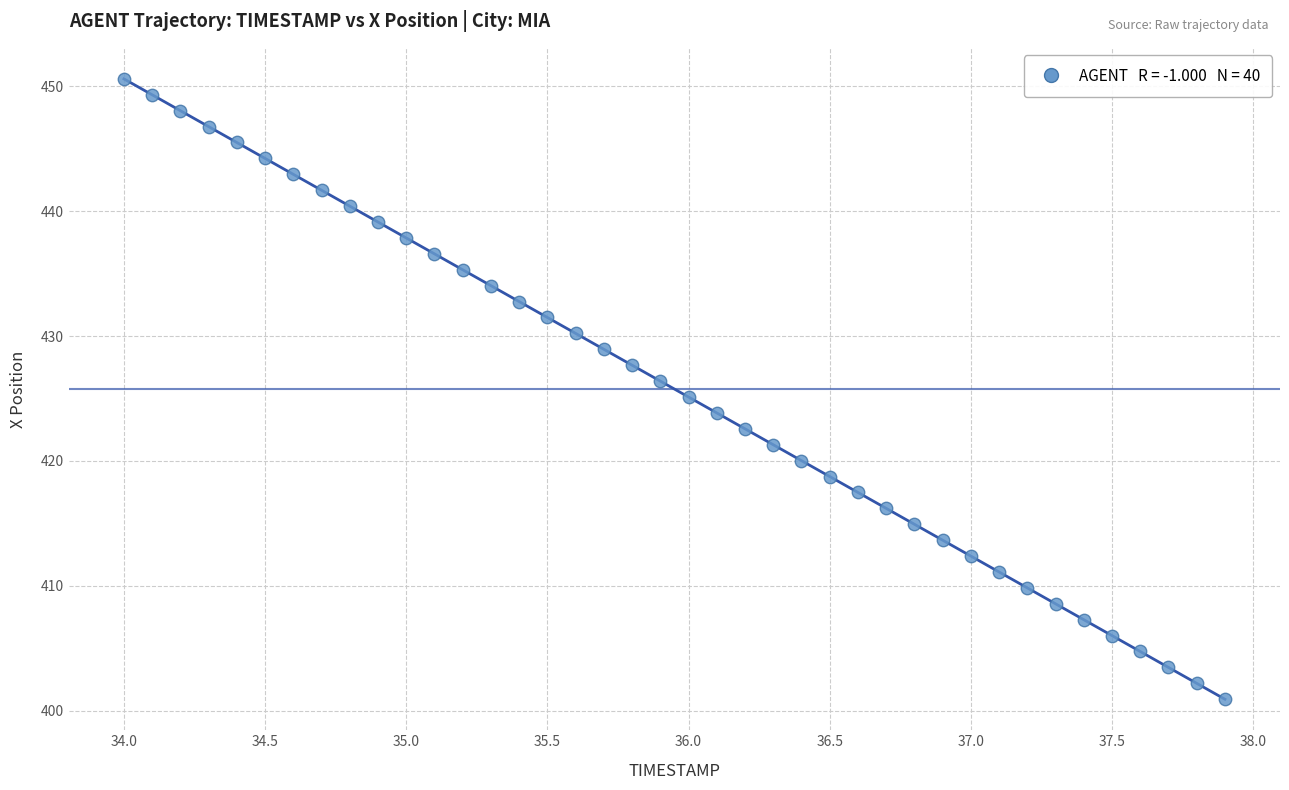

What is the range of Y values (max minus min)?

49.7